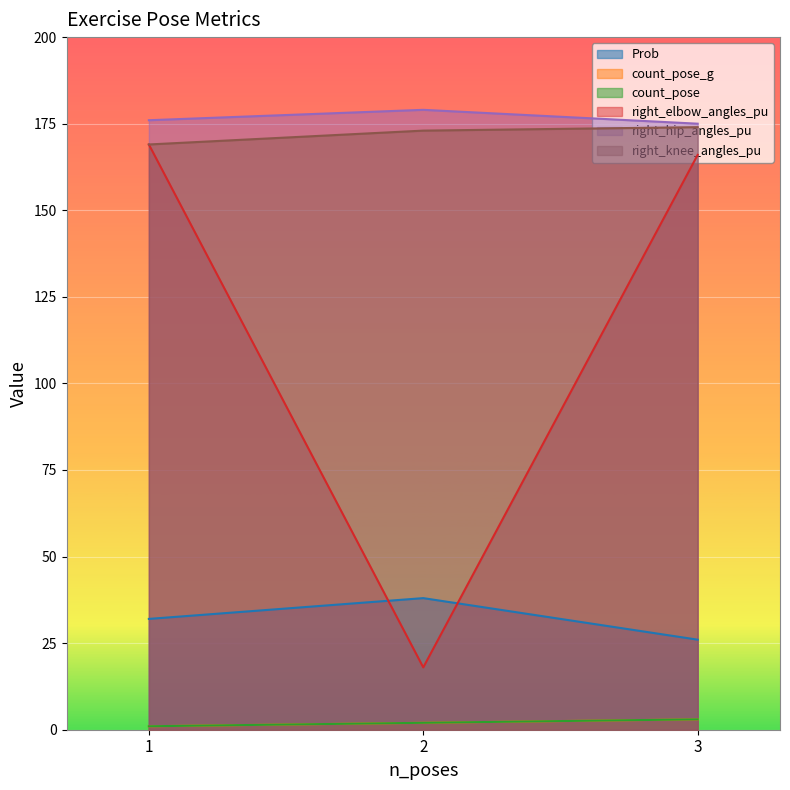

Reading left to right, extract all data points from this chart.

Prob: 32	38	26
count_pose_g: 1	2	3
count_pose: 1	2	3
right_elbow_angles_pu: 169	18	166
right_hip_angles_pu: 176	179	175
right_knee_angles_pu: 169	173	174